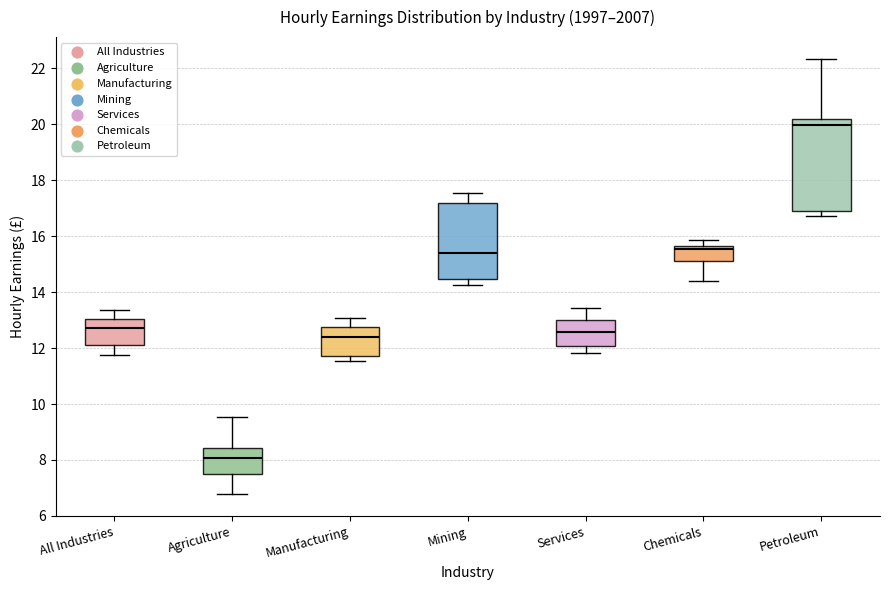

Which box is the tallest, from its lower edge to its upper edge?

Petroleum